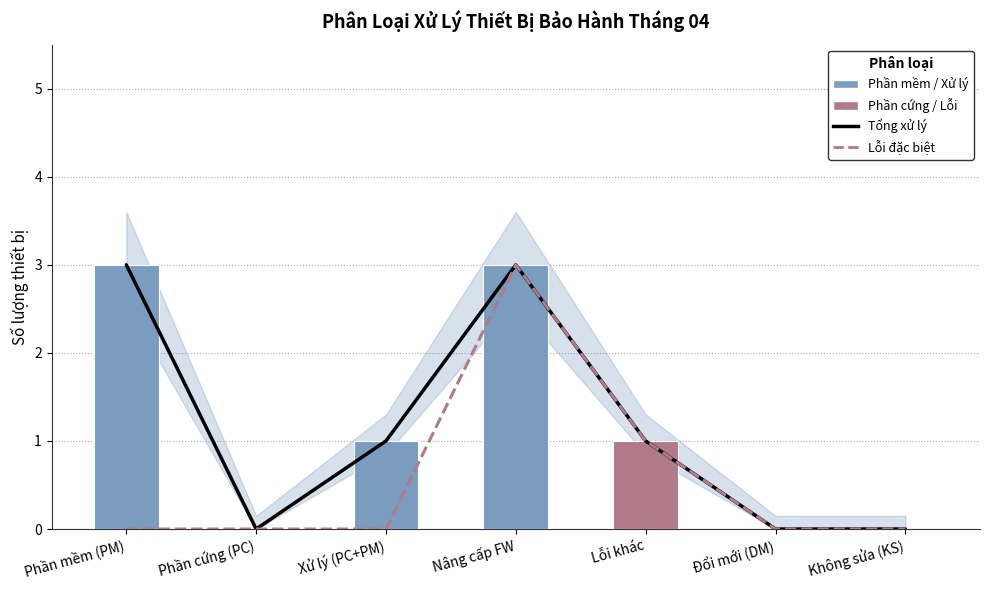

What is the sum of the Lỗi đặc biệt values at Đổi mới (DM) and Nâng cấp FW?

3